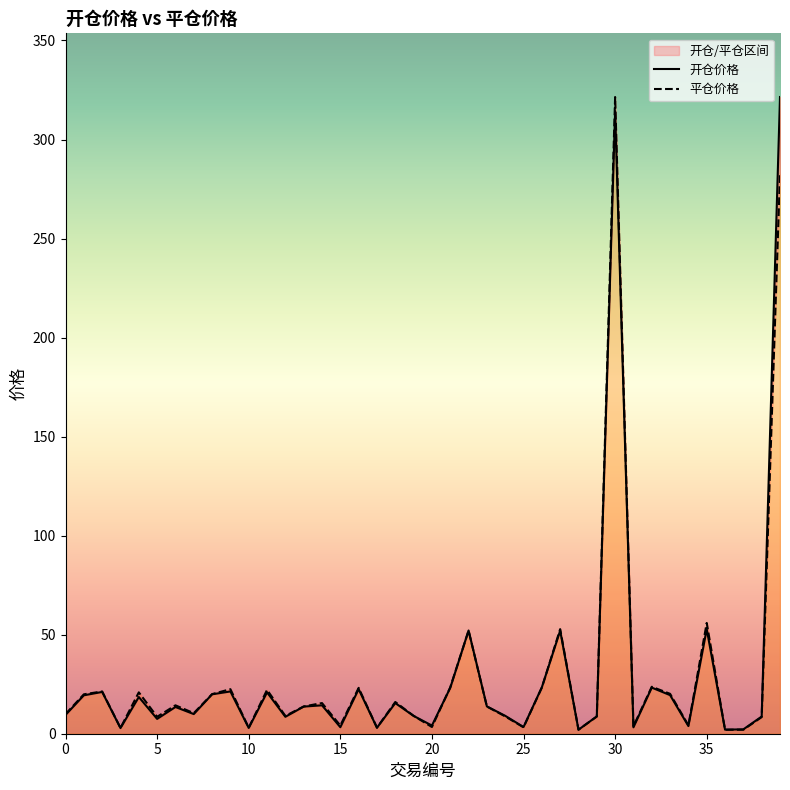

In 开仓价格, how many points are higher than both neighbors (excluding endpoints)?

13